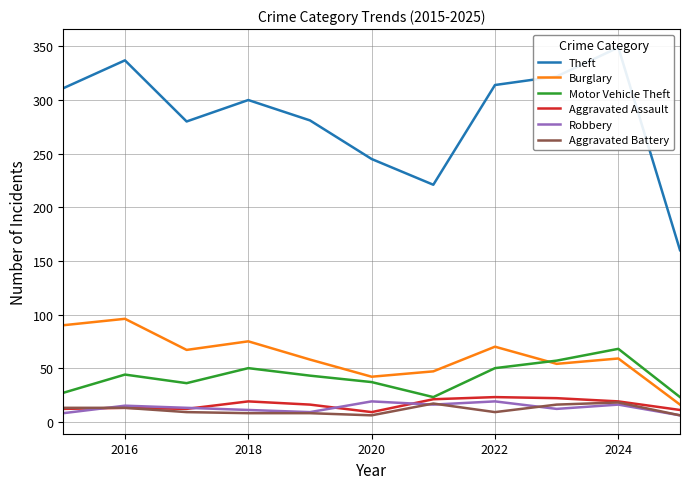

What is the sum of all Aggravated Battery values?

123